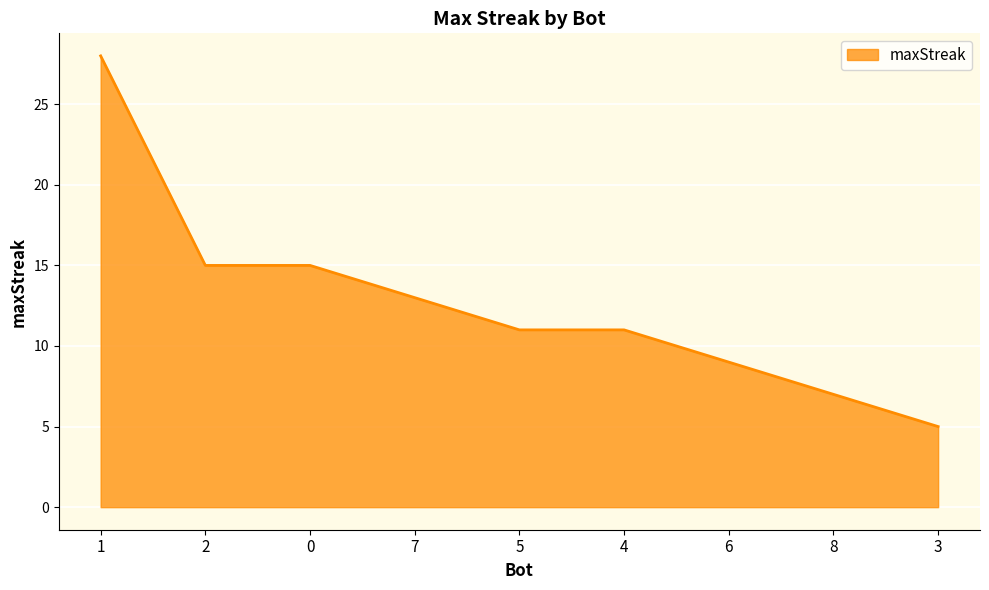

Reading left to right, what are all the values shown in this chart?

28	15	15	13	11	11	9	7	5